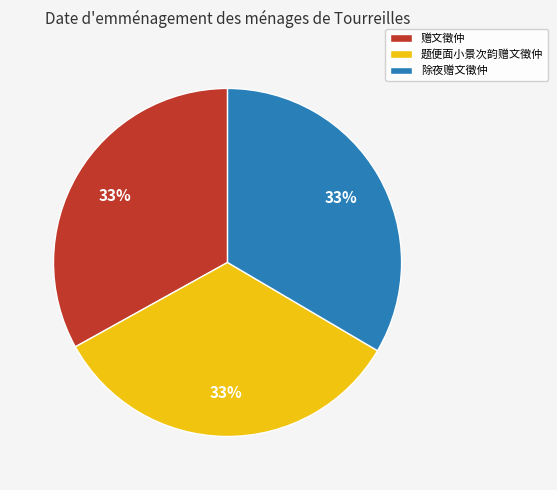

The 题便面小景次韵赠文徵仲 slice represents 33% of the pie. True or false?

True